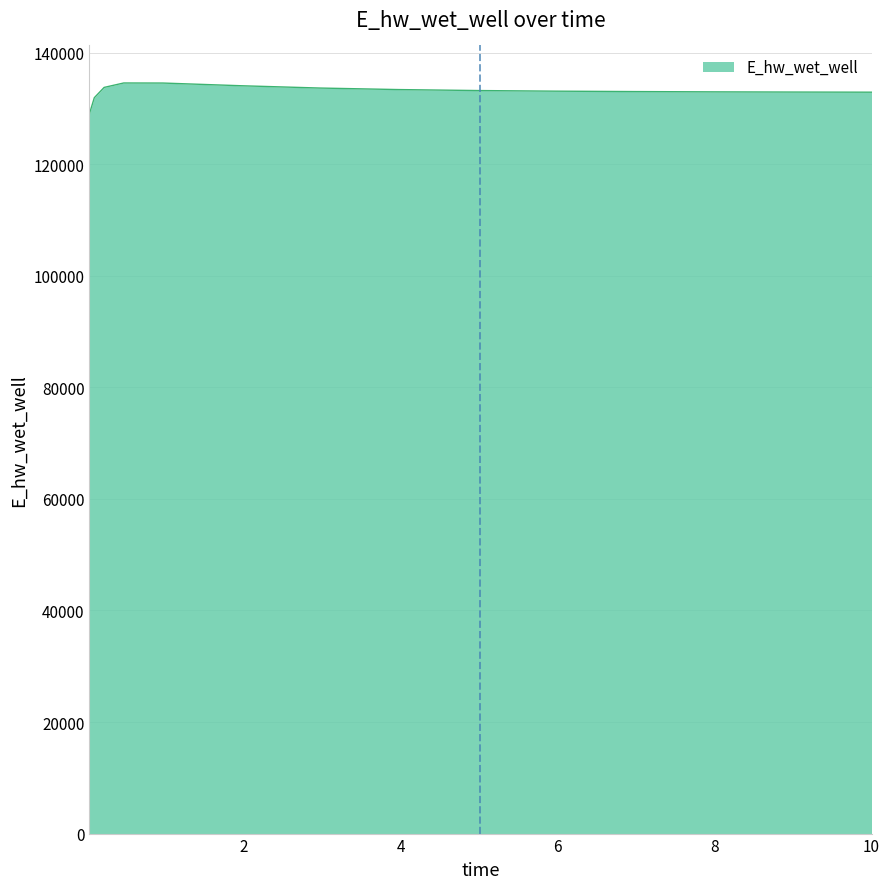

What is the minimum value shown in the chart?

129047.1